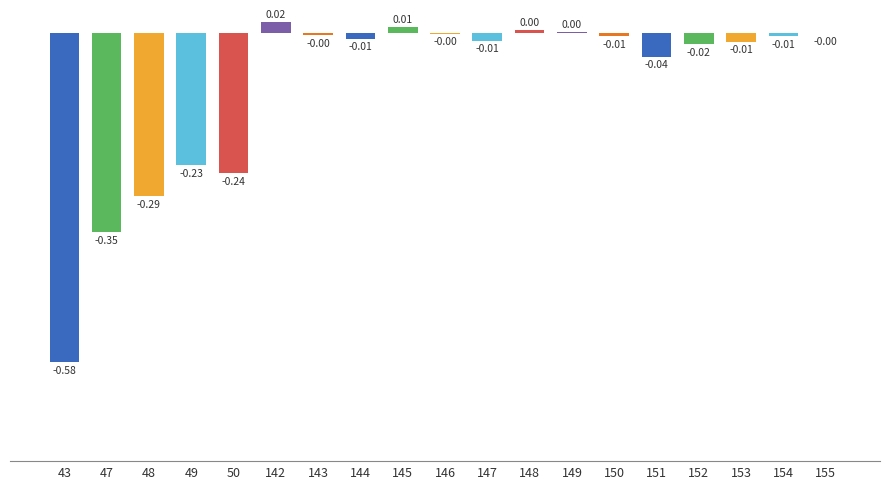

What is the sum of all values?

-1.8